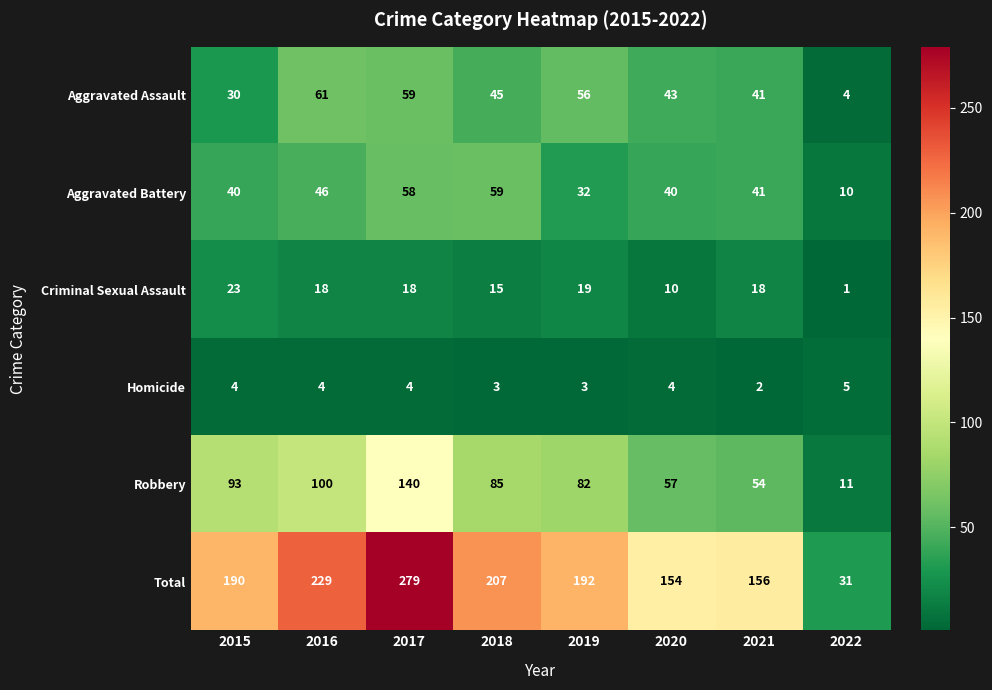

What is the maximum value shown in the chart?

279